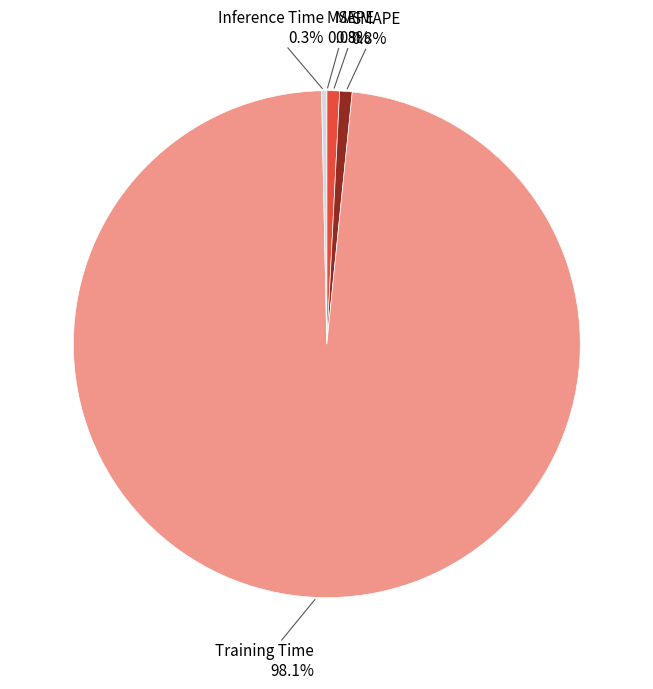

What is the largest slice in the pie chart?

Training Time